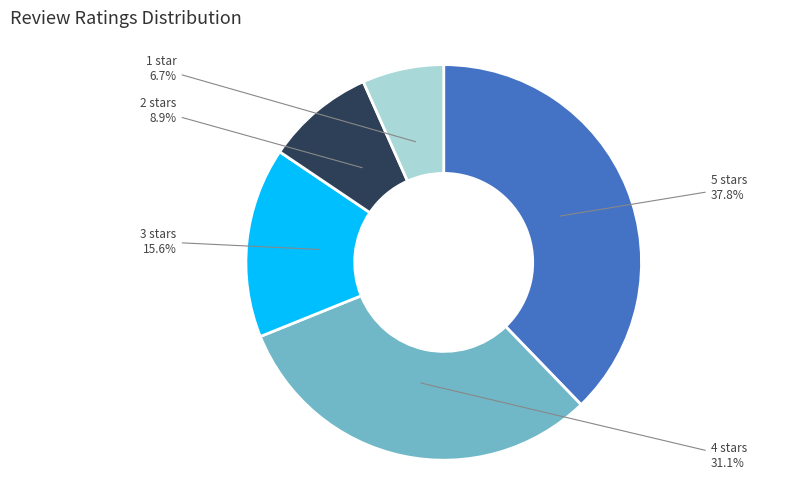

Which category has the biggest portion of the pie?

5 stars